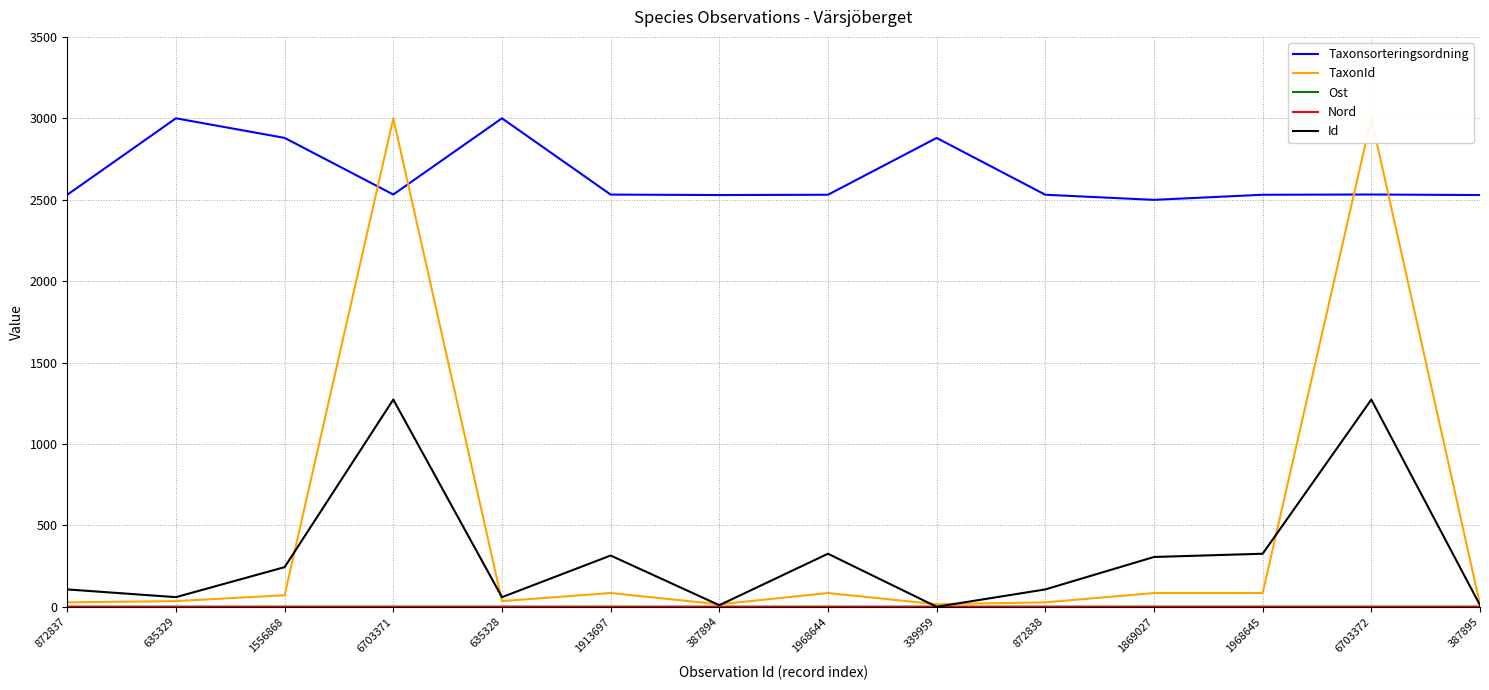

Which category has the highest value across all series?

635329